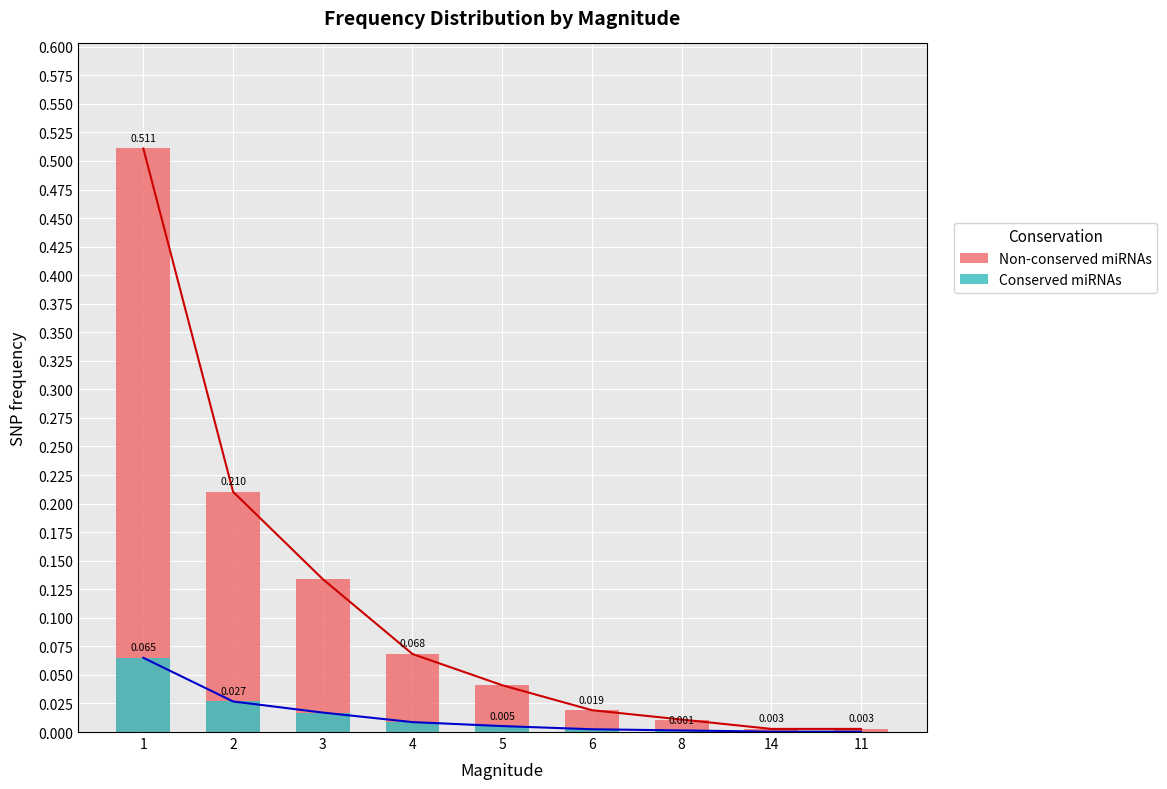

Which has a higher value, 11 or 1?

1